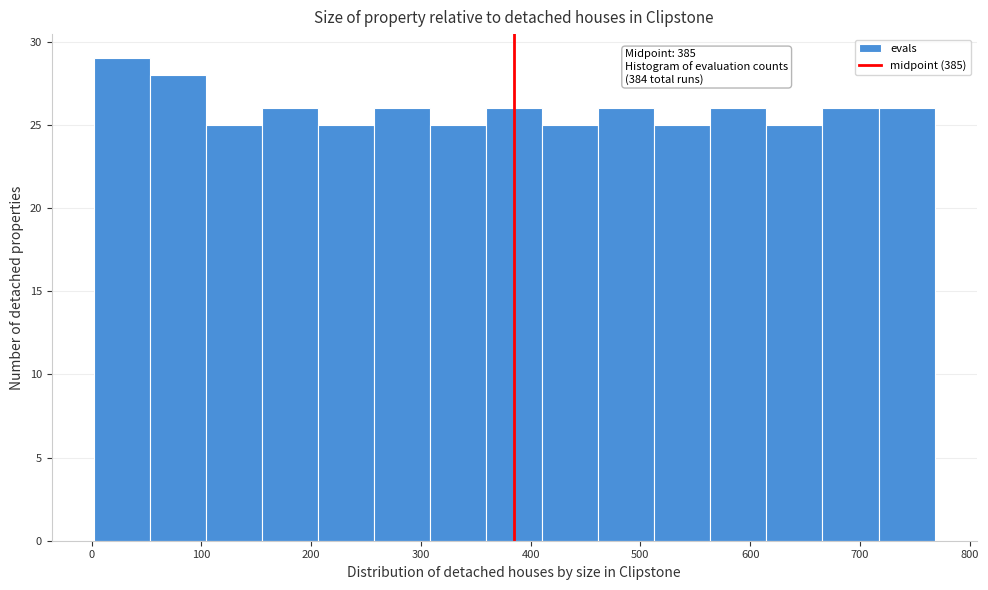

Which range on the x-axis has the tallest bar?

0 to 50